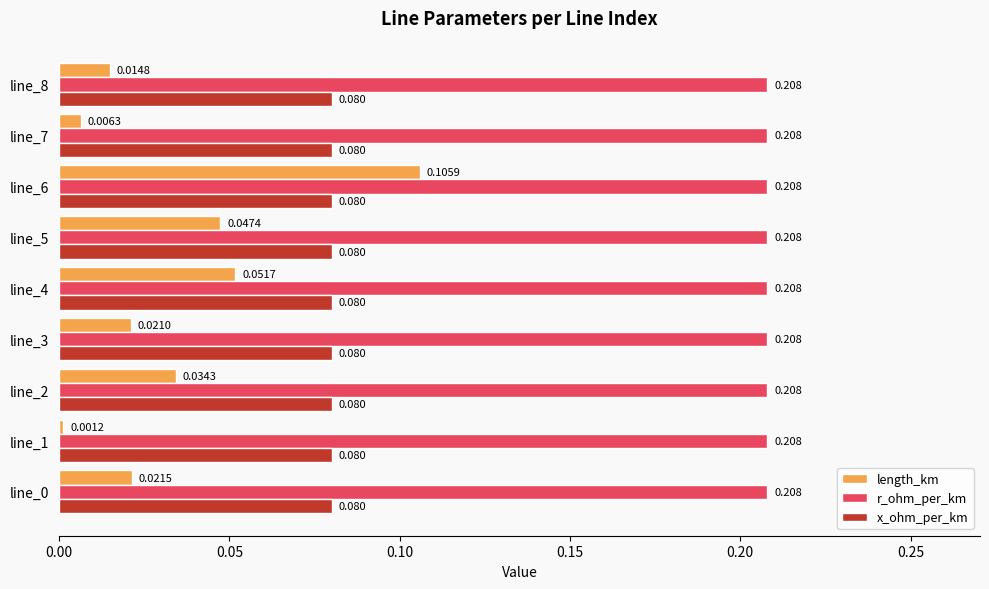

Which series has the widest spread of values?

length_km